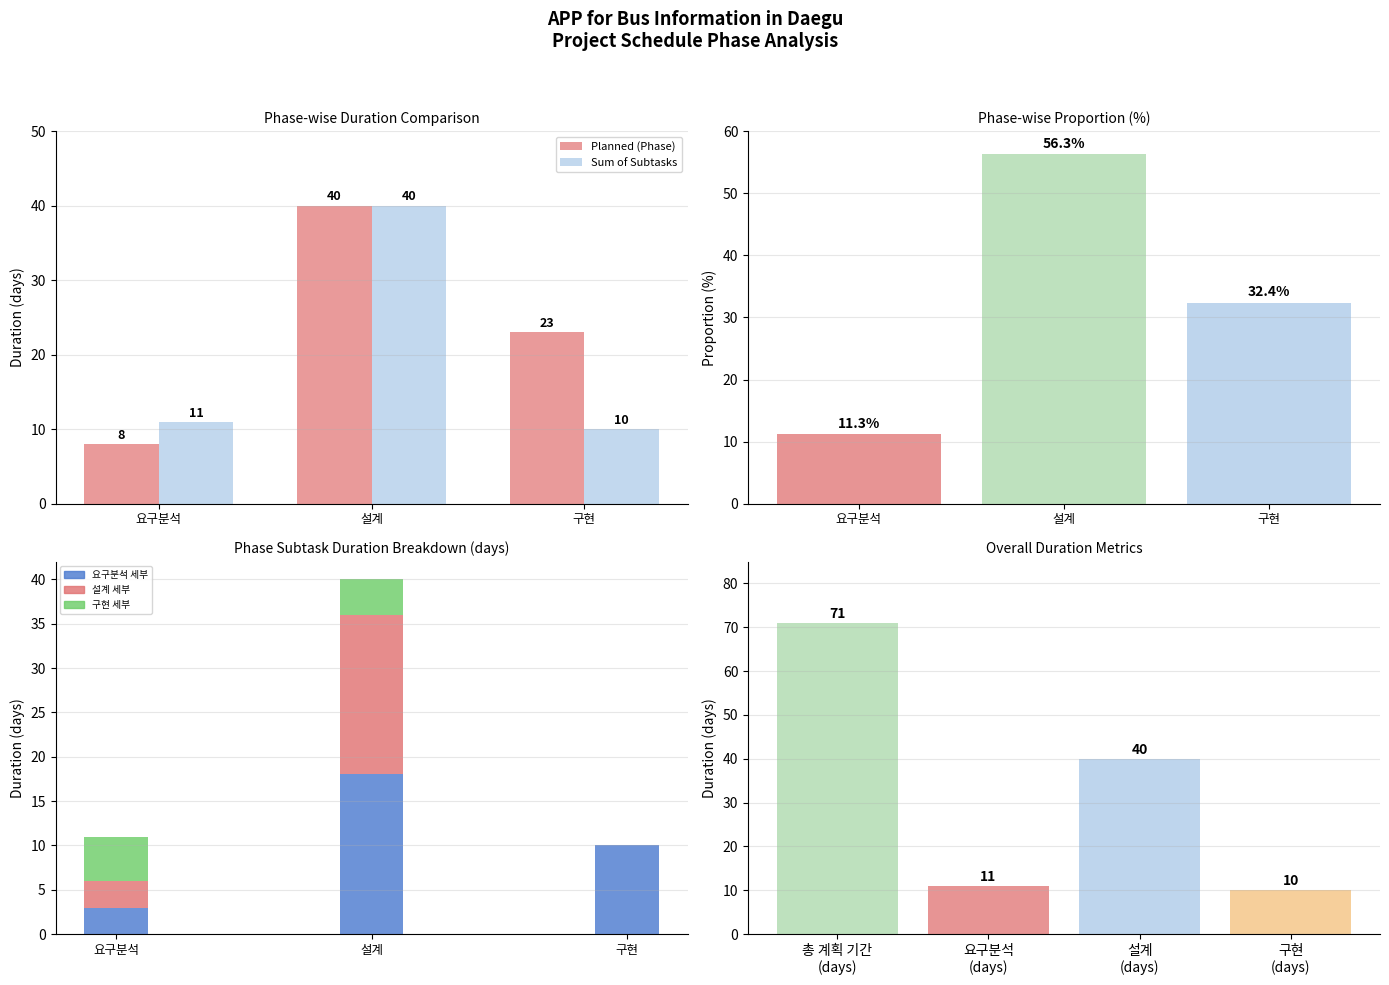

At which category is the sum across all series the highest?

설계